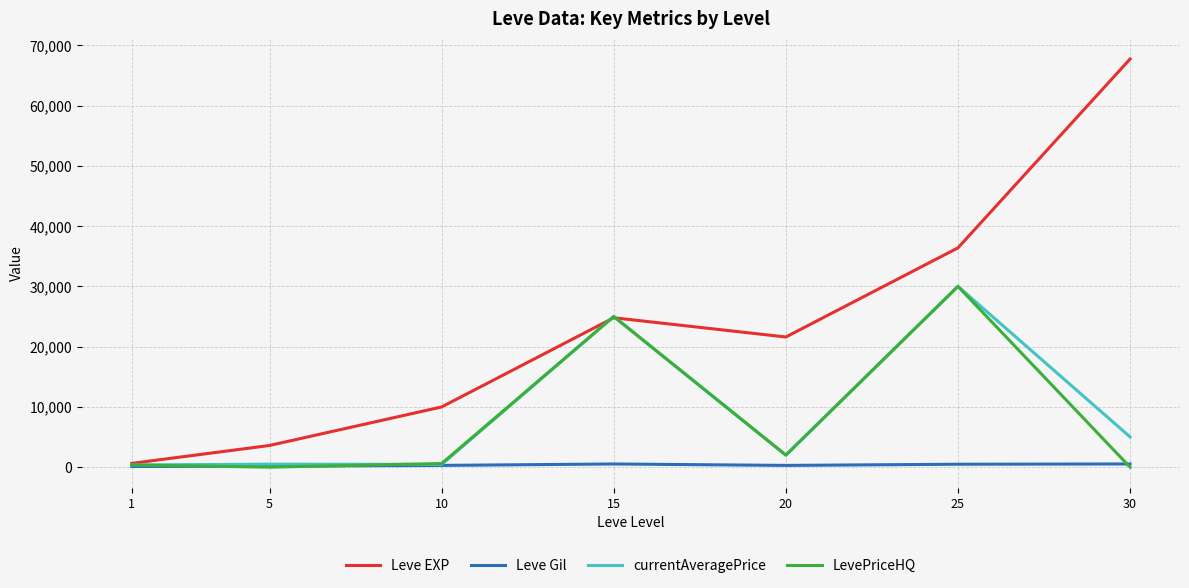

At which category is the sum across all series the highest?

25